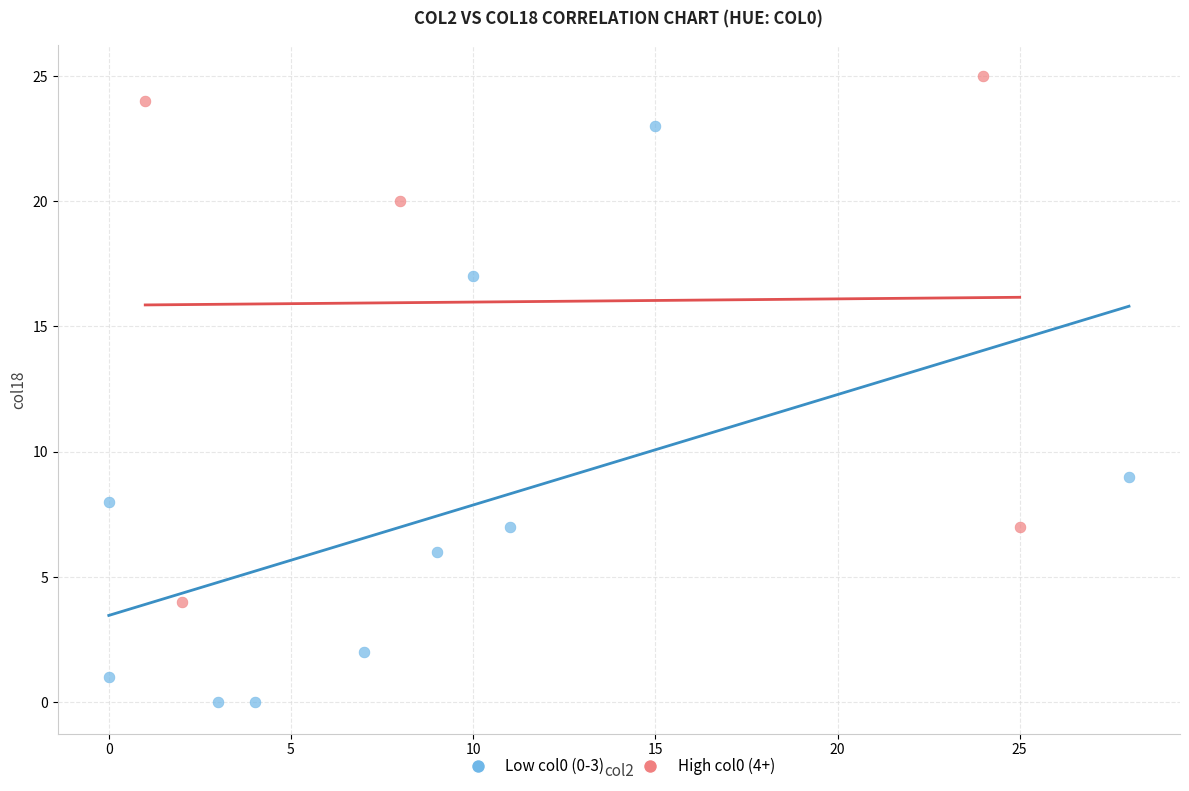

Which series reaches the maximum Y coordinate?

High col0 (4+)